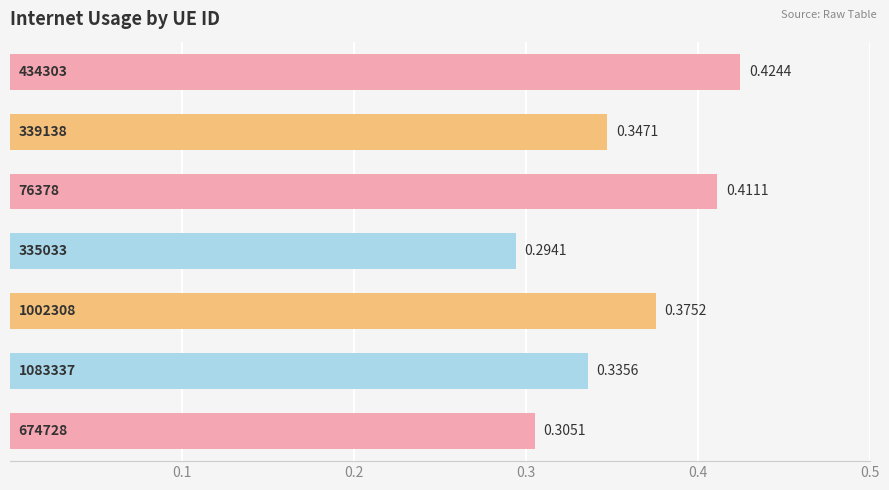

How many distinct data groups are displayed?

1